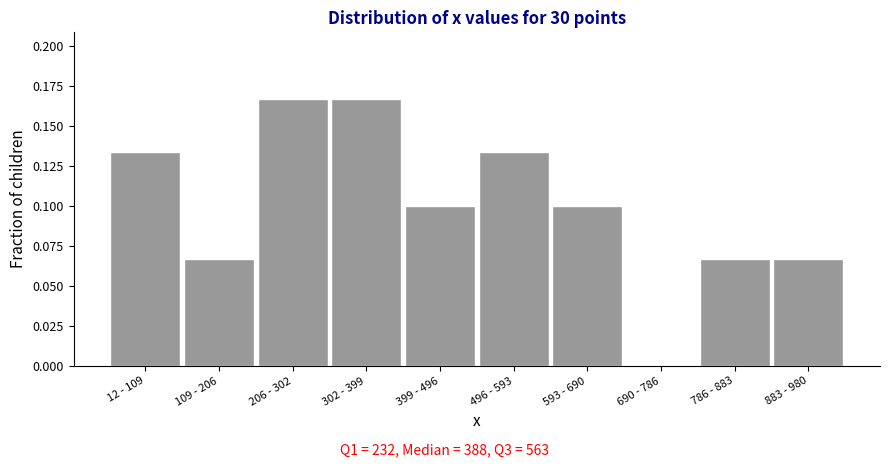

True or false: the data shows 0.0 at 690 - 786.

True